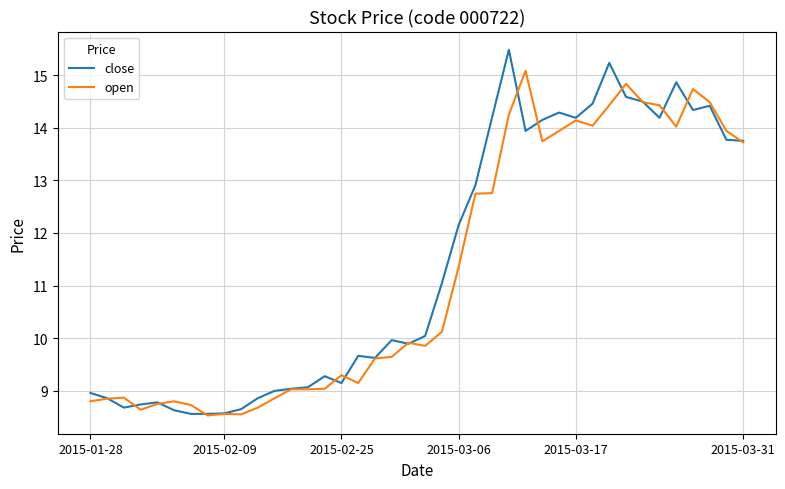

What is the minimum value for close?

8.6